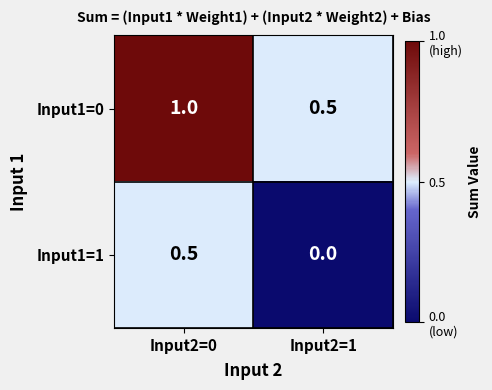

At which category is the sum across all series the highest?

Input2=0